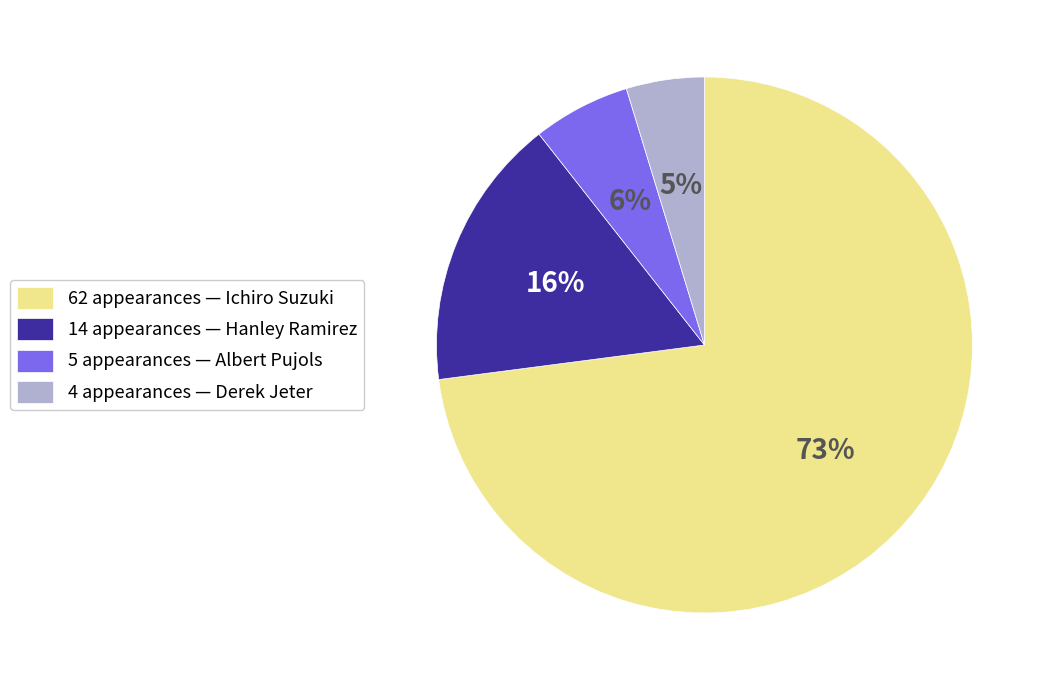

The 62 appearances — Ichiro Suzuki slice represents 73% of the pie. True or false?

True